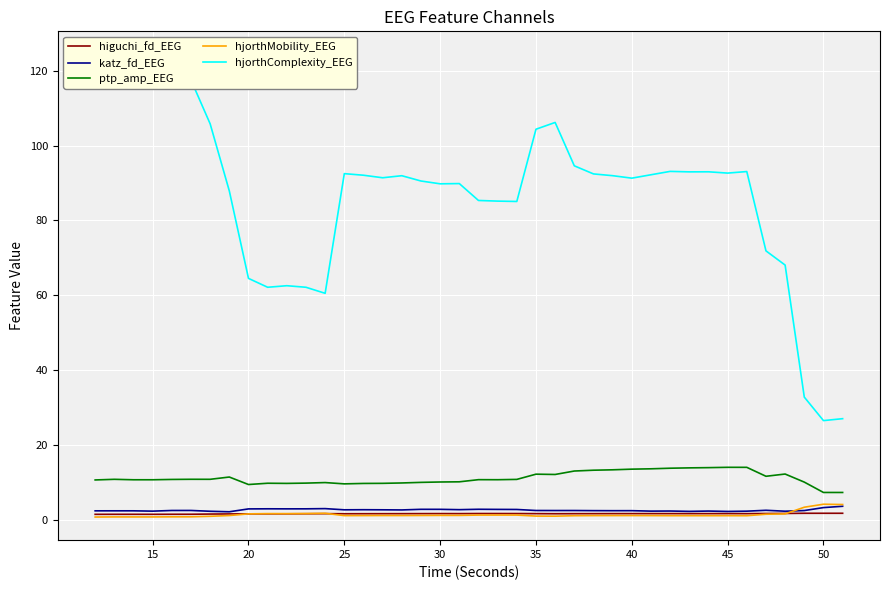

True or false: ptp_amp_EEG and katz_fd_EEG cross at least once.

False